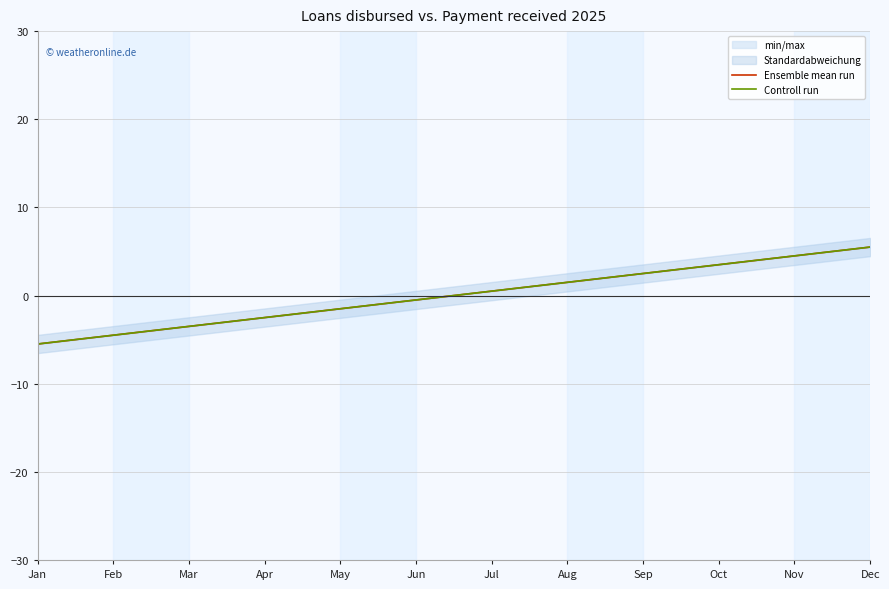

True or false: Controll run and Ensemble mean run cross at least once.

False